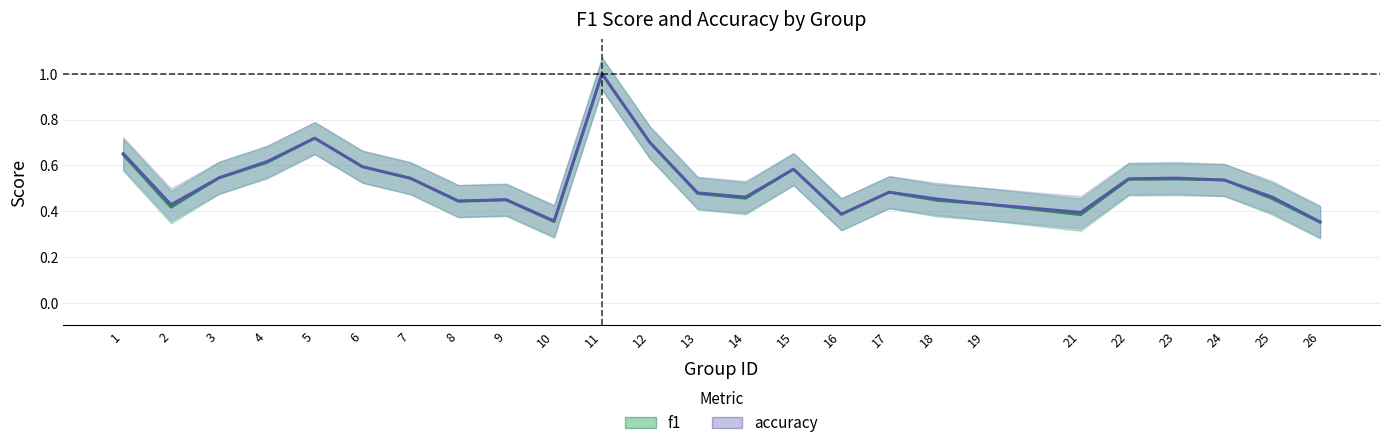

At 8, list the series in order from smallest to largest.

f1, accuracy